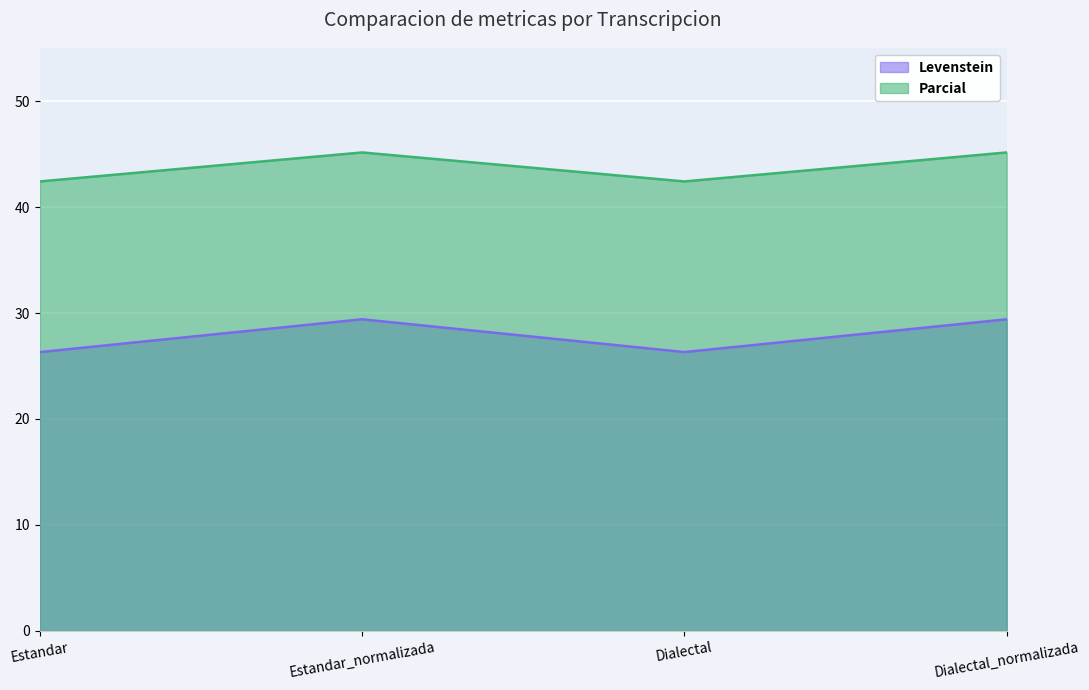

What is the maximum value for Parcial?

45.2